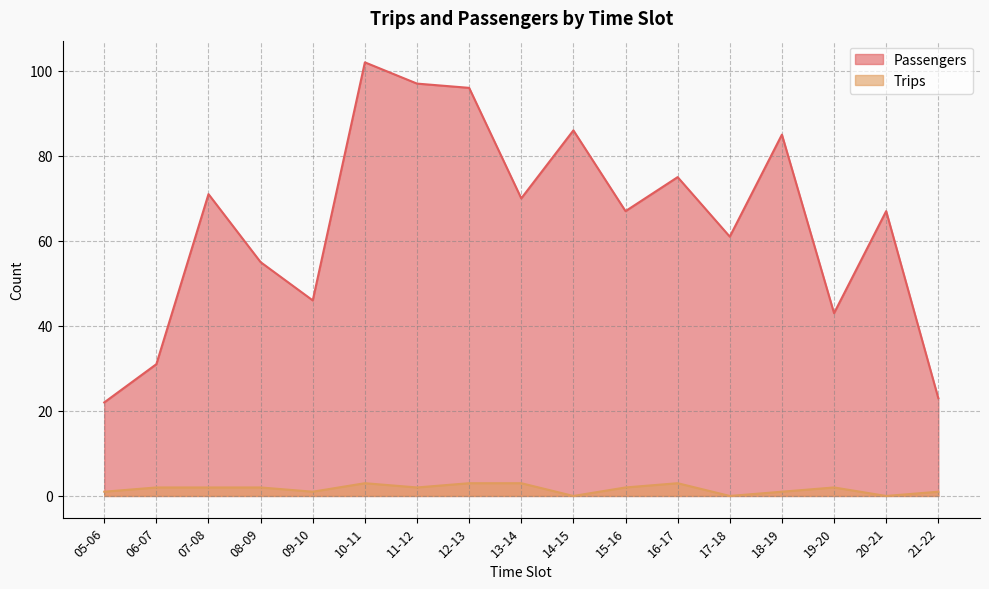

What position from the left is 16-17?

12